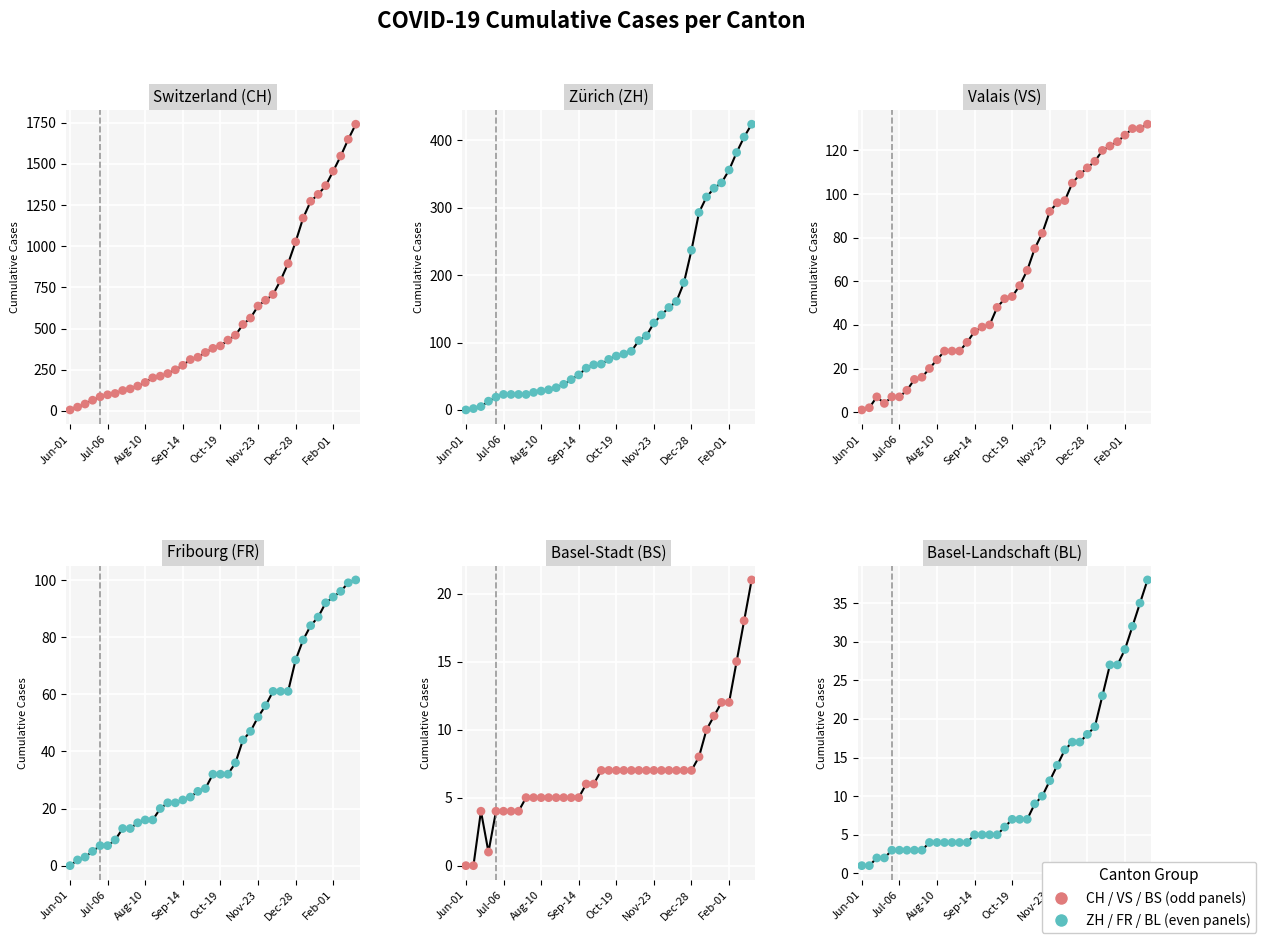

Which series has the largest total across all categories?

CH